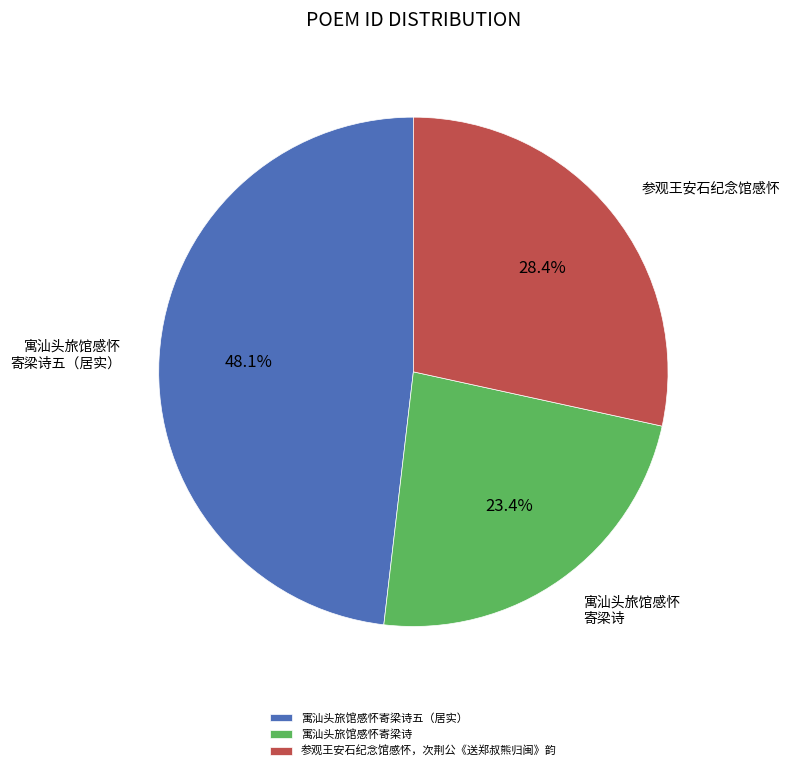

Is 参观王安石纪念馆感怀，次荆公《送郑叔熊归闽》韵 the majority of the pie?

No